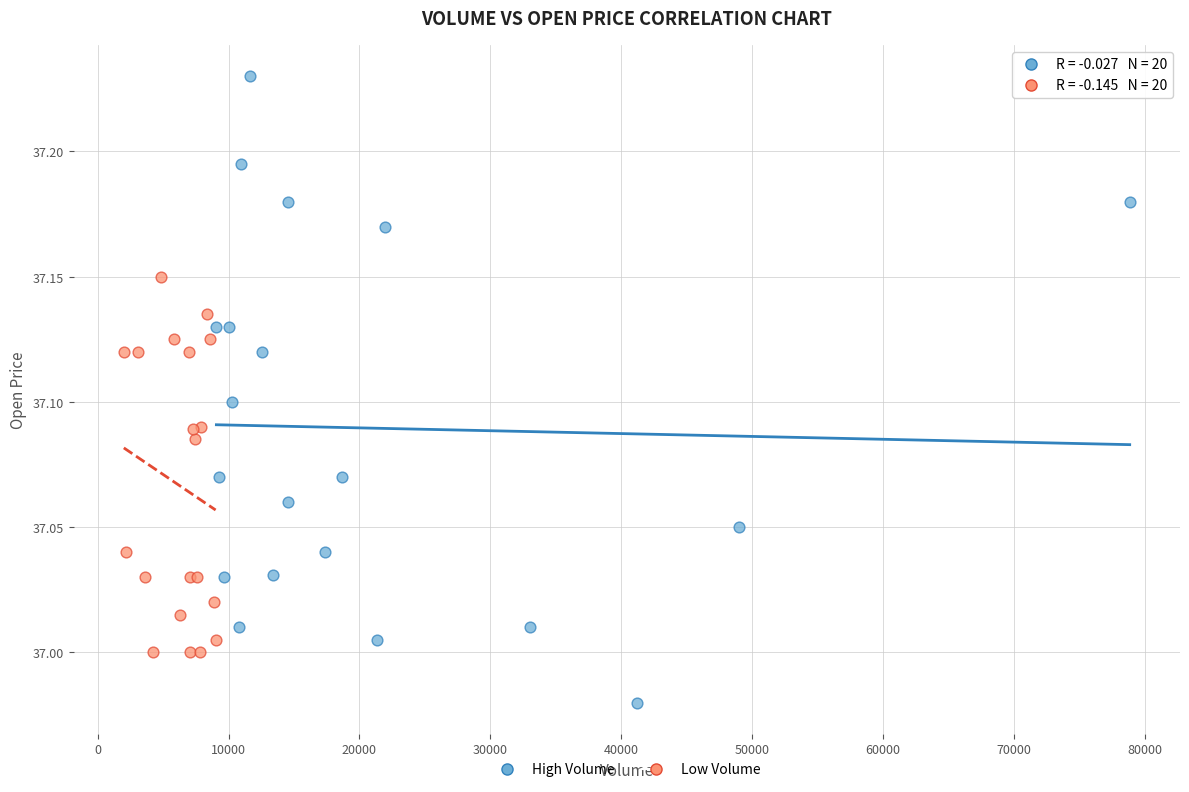

Which series contains the lowest Y value?

High Volume